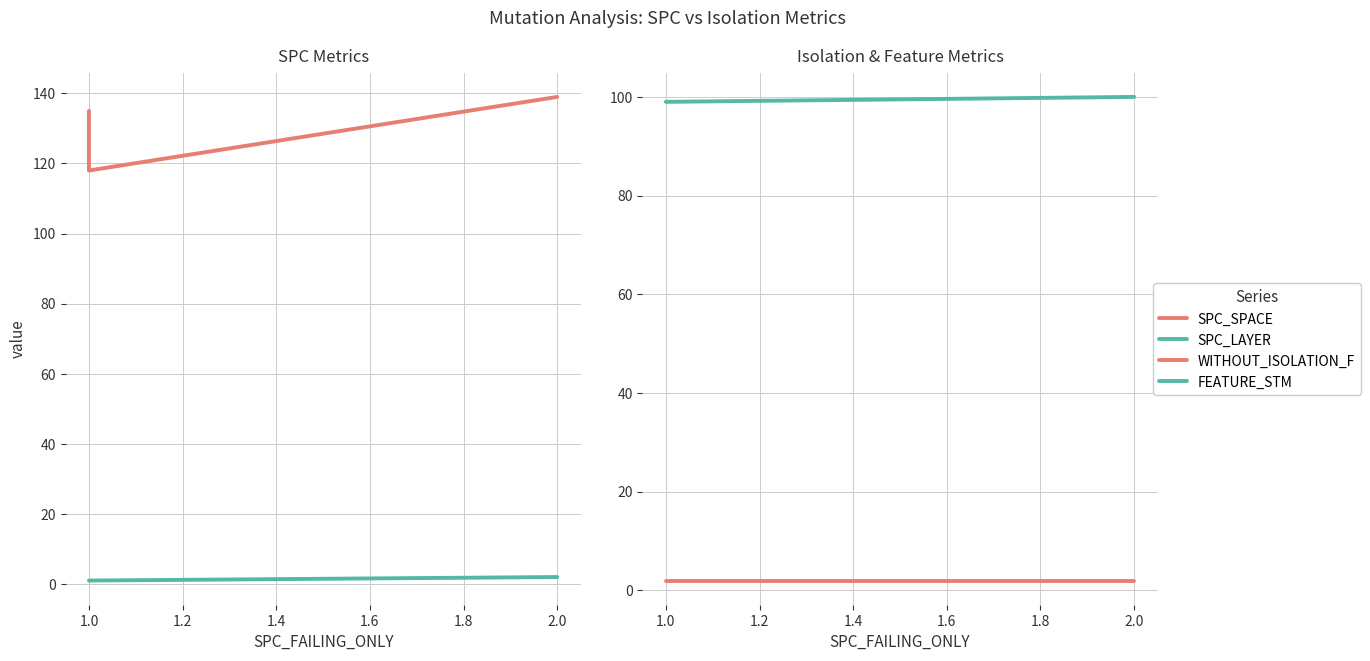

Is it true that FEATURE_STM equals 24 at 1.0?

False